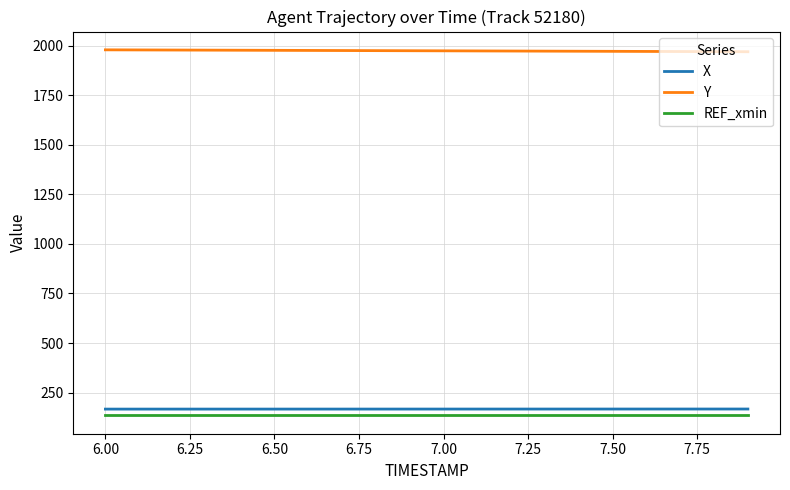

What are all the series names shown in the legend?

X, Y, REF_xmin